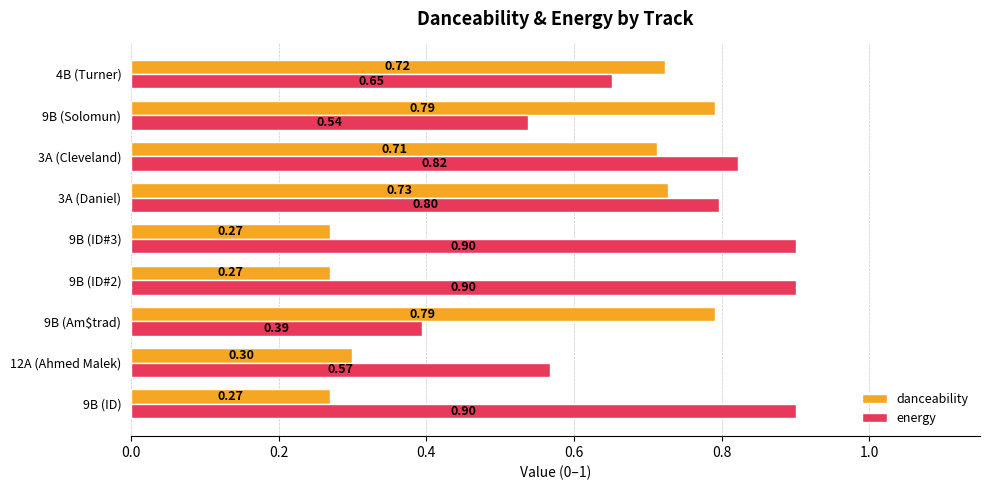

At 9B (ID#2), list the series in order from largest to smallest.

energy, danceability